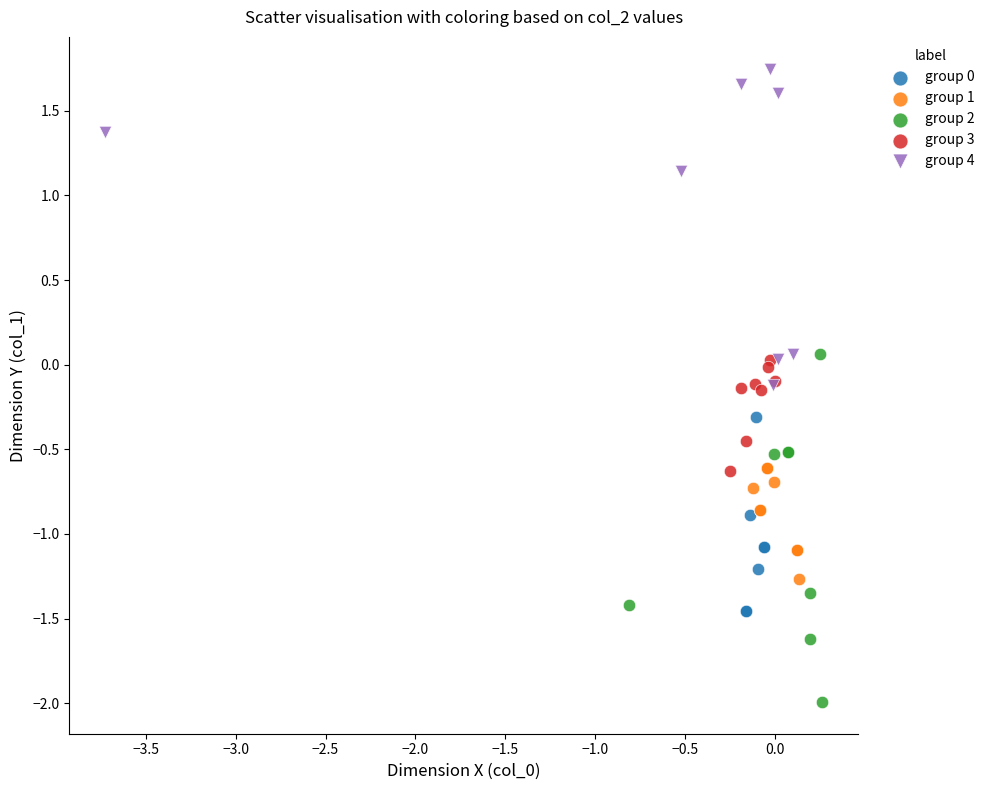

Which series contains the lowest Y value?

group 2